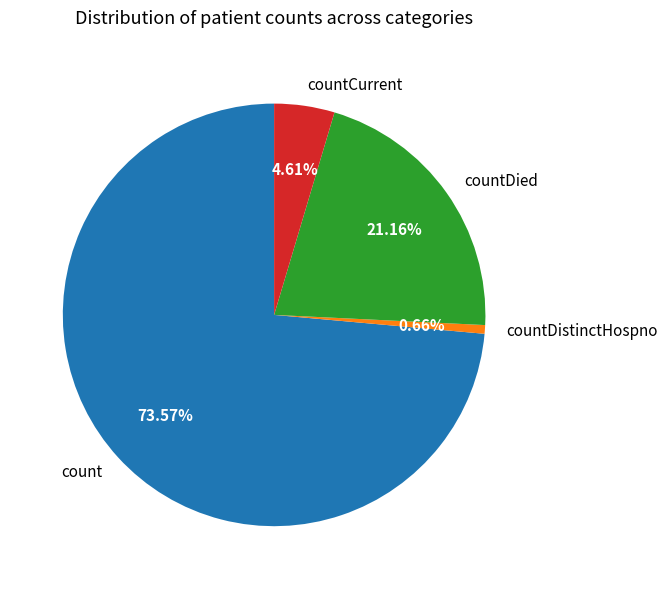

Count the number of slices in the pie.

4